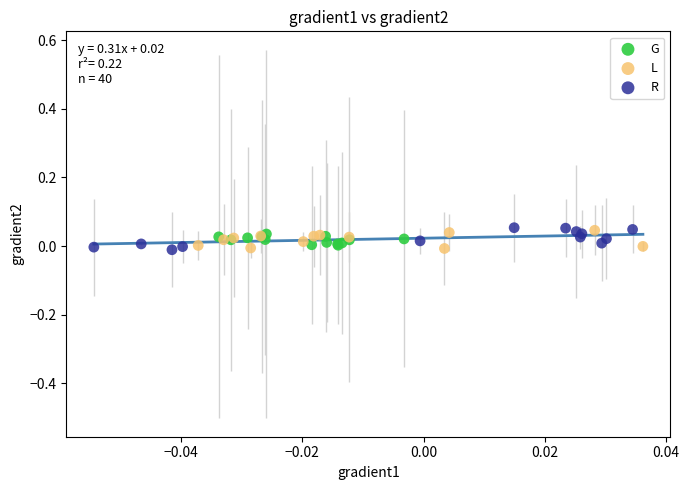

What are all the series names shown in the legend?

G, L, R